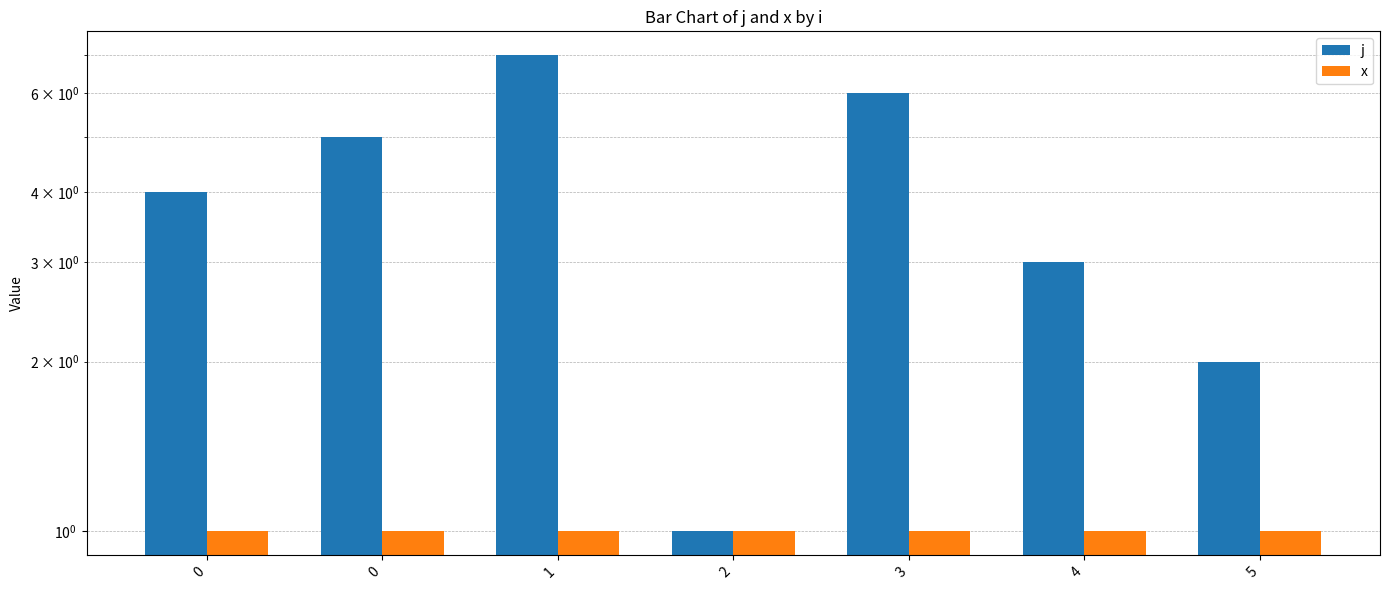

Reading left to right, what are all the values shown in this chart?

j: 0=4	0=5	1=7	2=1	3=6	4=3	5=2
x: 0=1	0=1	1=1	2=1	3=1	4=1	5=1